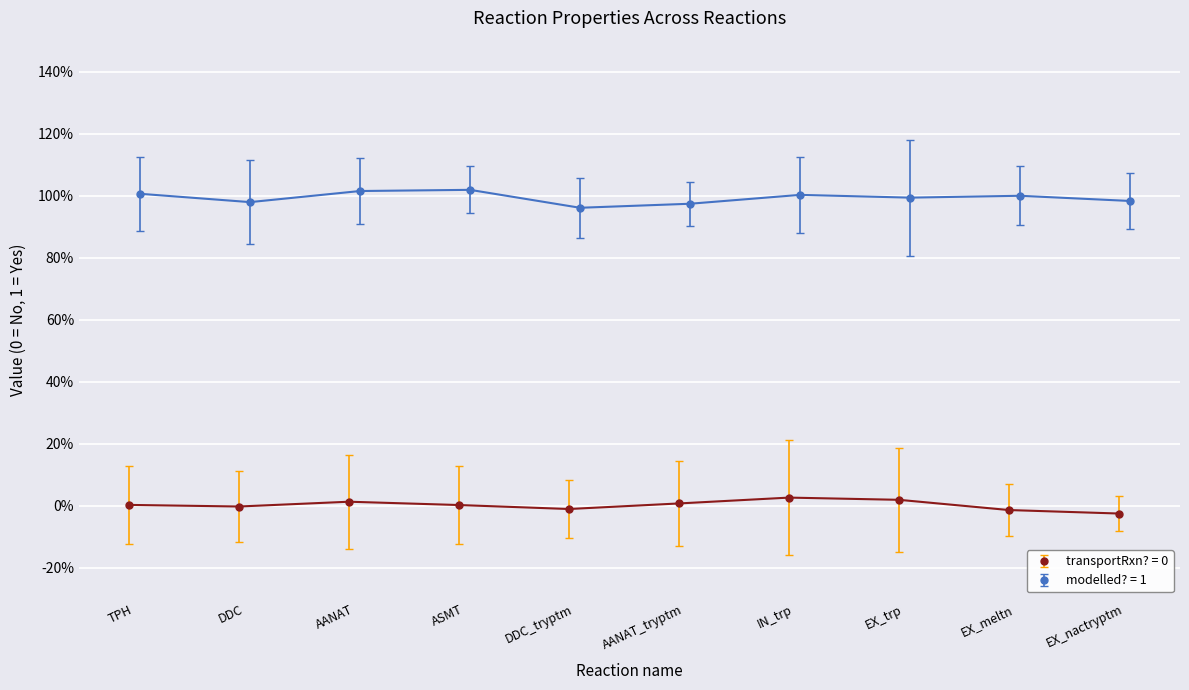

Rank the series by their average value, from lowest to highest.

transportRxn? = 0, modelled? = 1